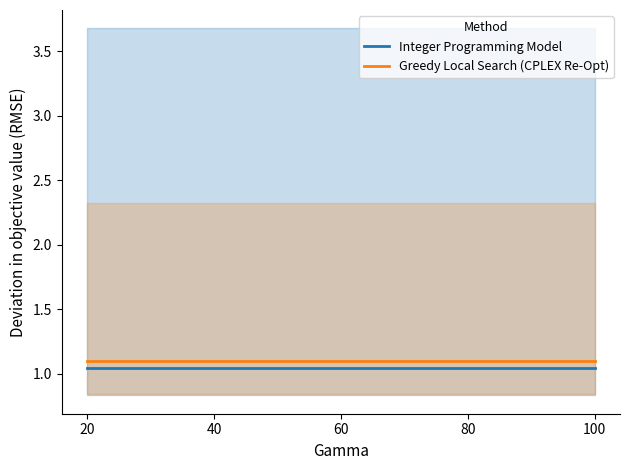

Which series has the largest range (max minus min)?

Integer Programming Model